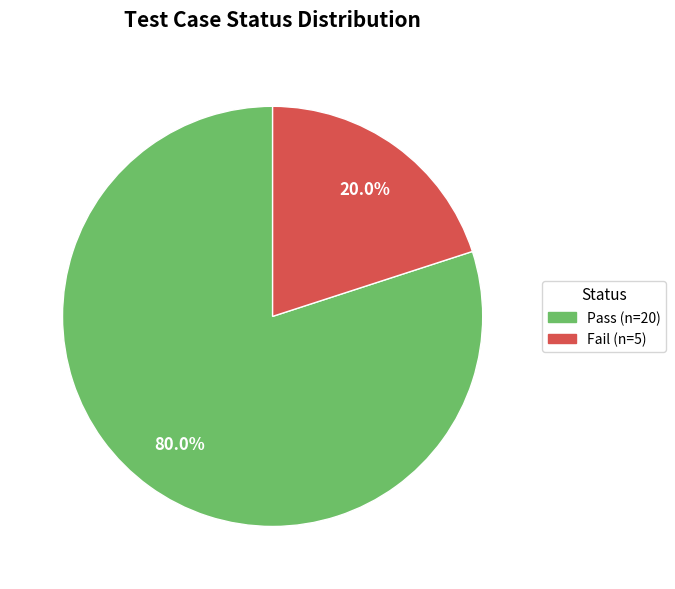

Which has a higher value, Fail or Pass?

Pass